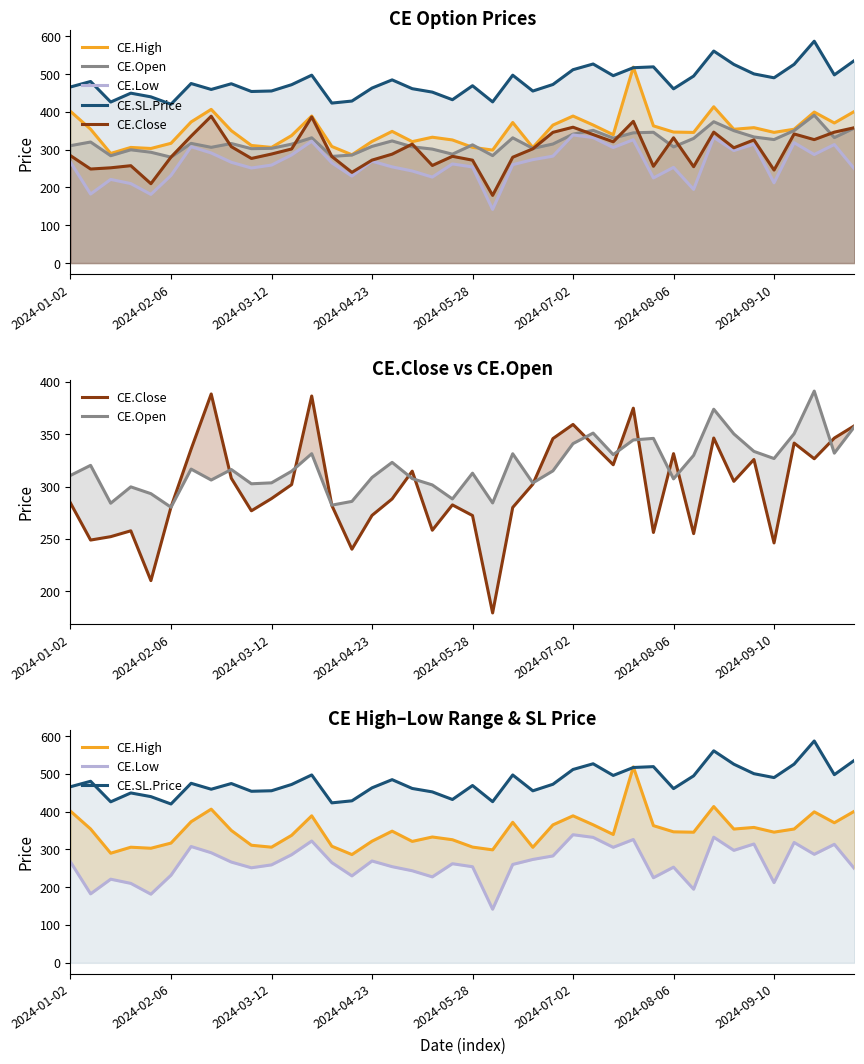

True or false: CE.Low has more than 1 points higher than both neighbors.

True